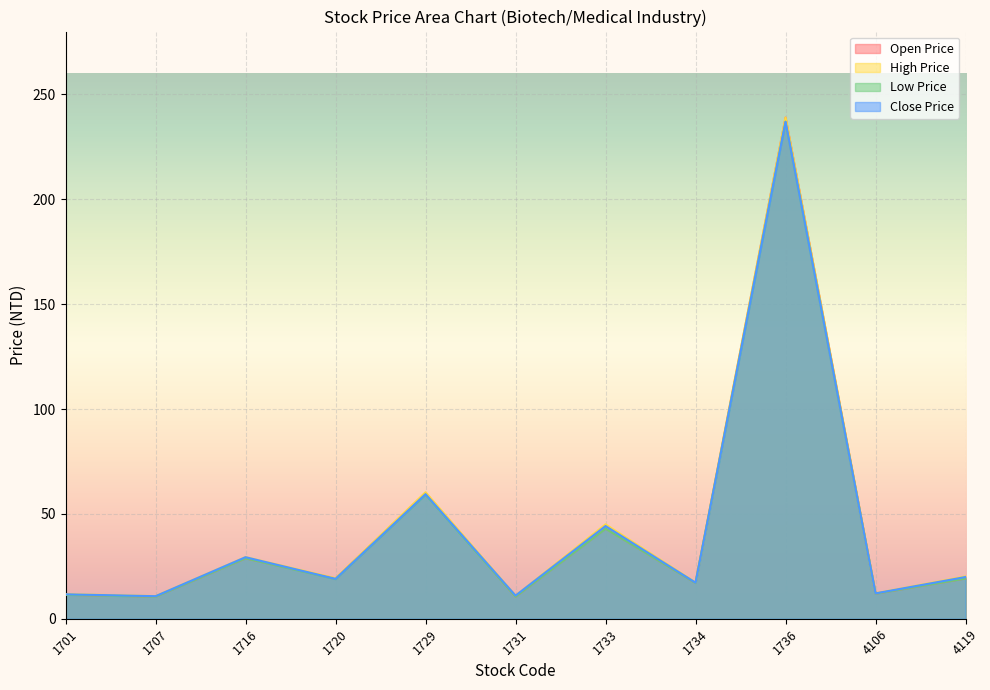

Between 1731 and 4119, which is larger?

4119